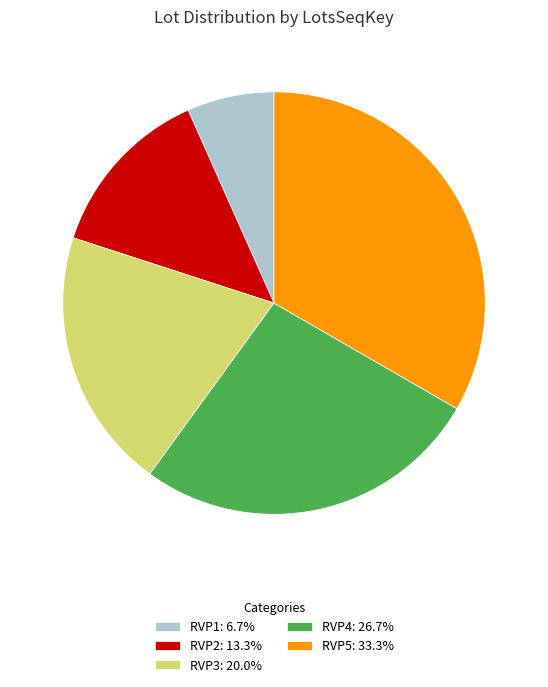

What is the ratio of the value at RVP4: 26.7% to the value at RVP1: 6.7%?

4.0